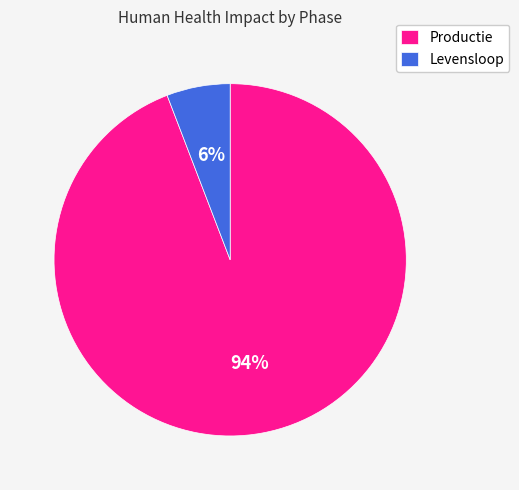

To the nearest percent, what portion does Productie represent?

94%